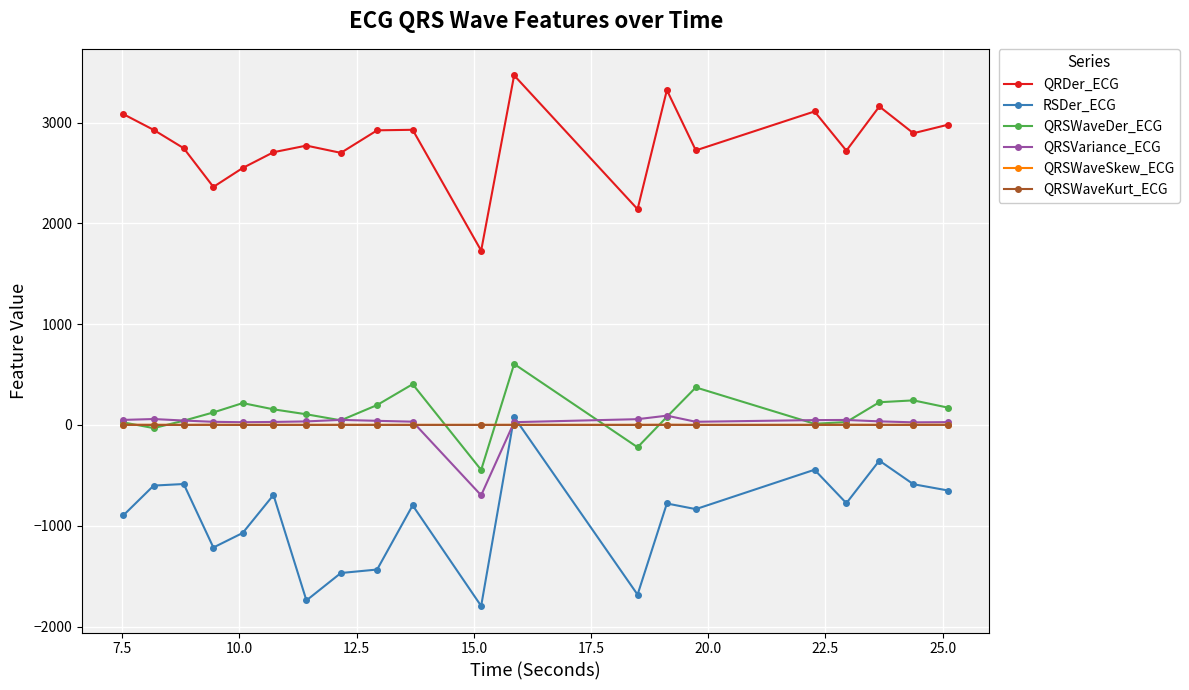

True or false: QRSWaveDer_ECG and RSDer_ECG cross at least once.

False